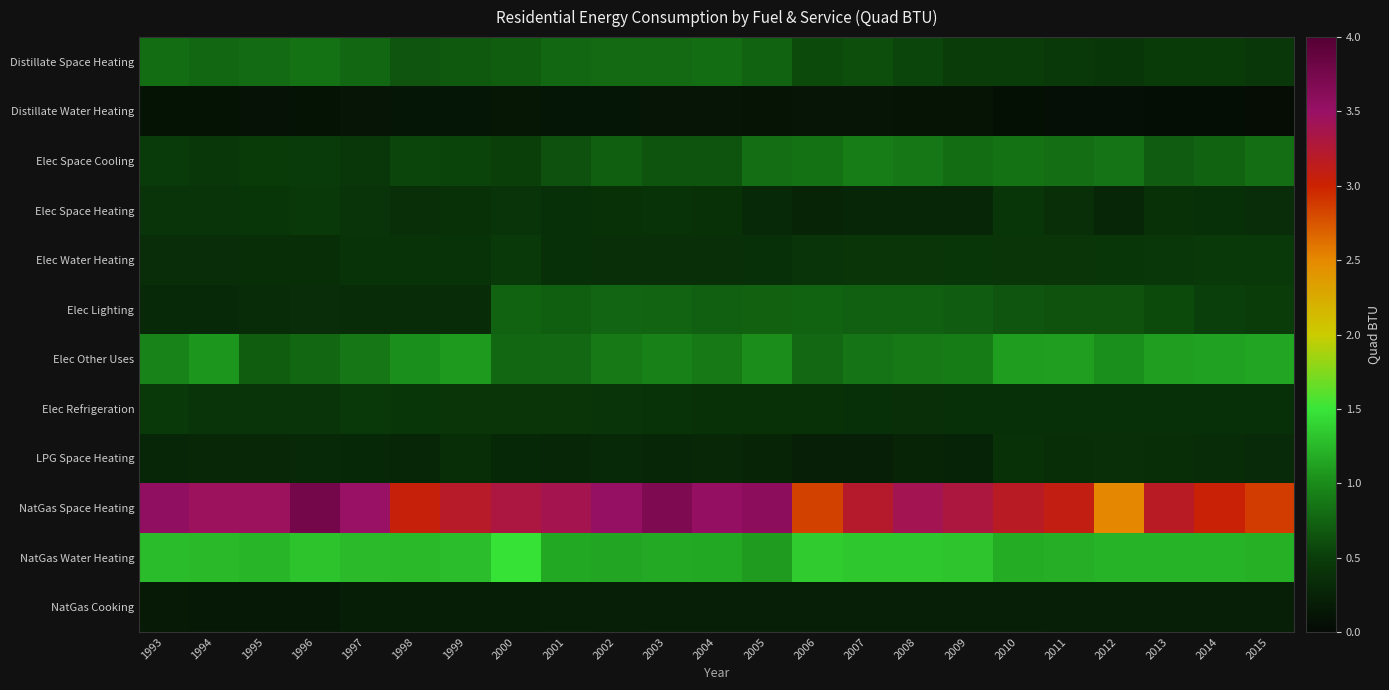

Between 1998 and 2014, which is larger?

1998